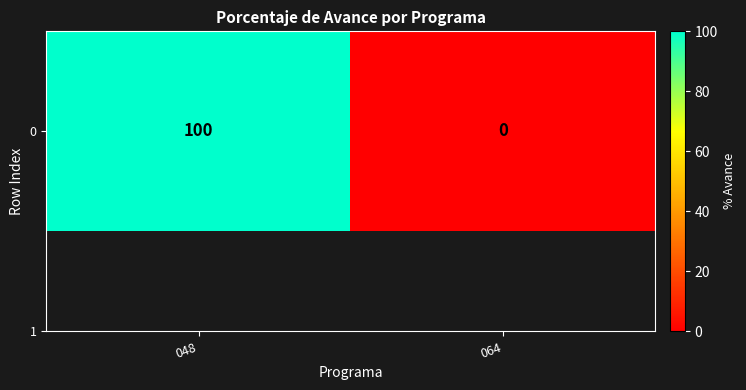

Where is the data nearest to the value 50?

048